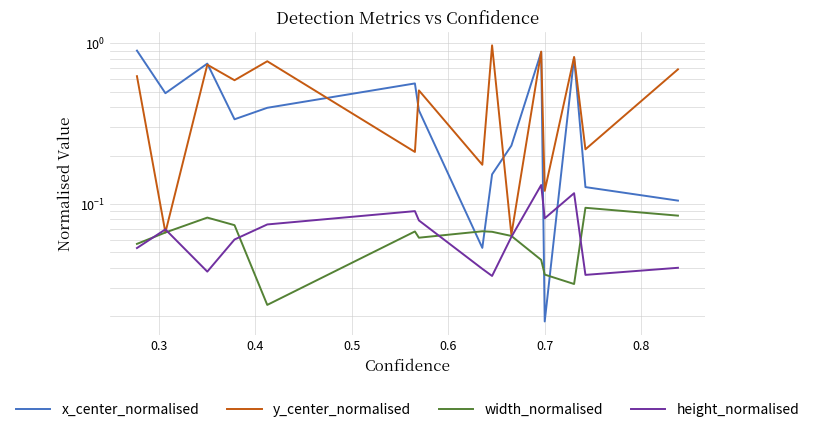

How many categories are shown in the chart?

15